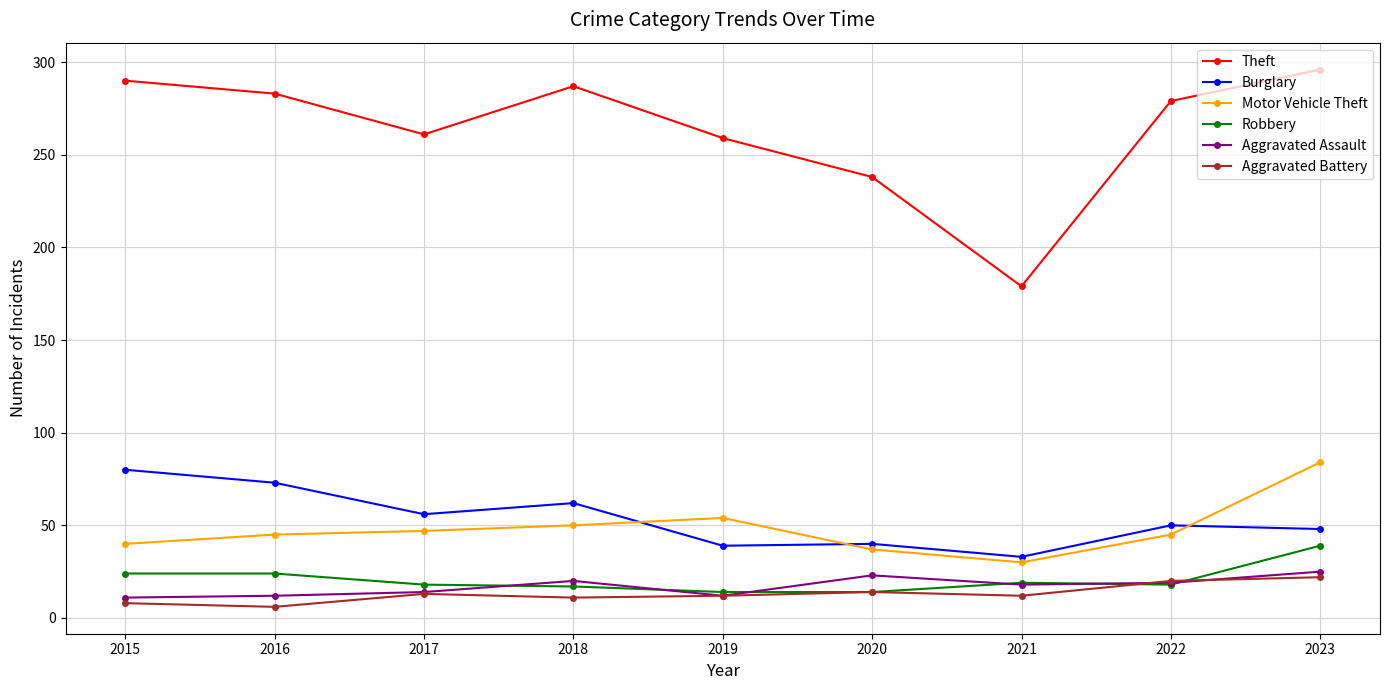

True or false: Robbery and Theft cross at least once.

False